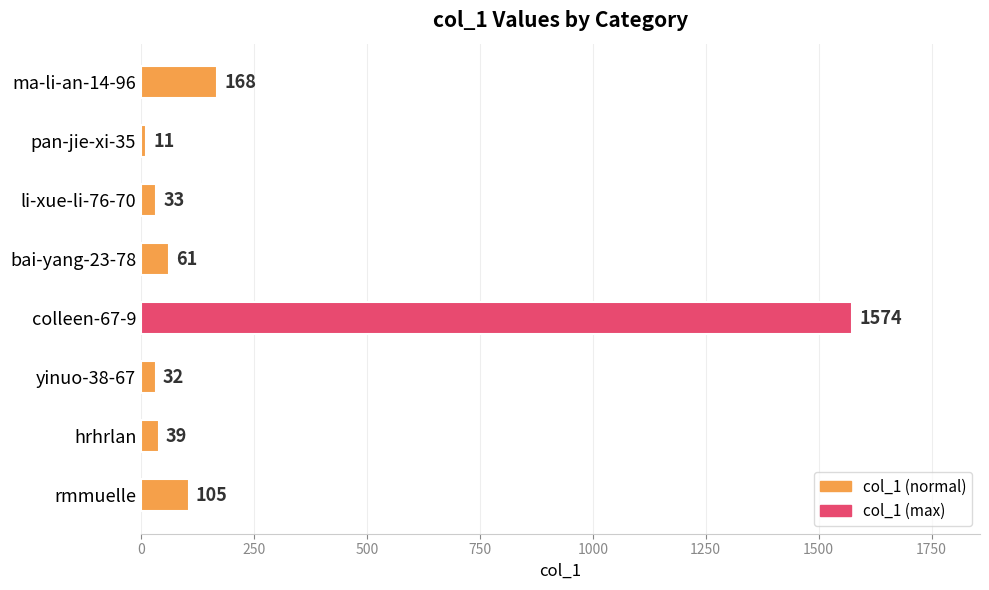

What is the label of the 6th bar from the top?

yinuo-38-67